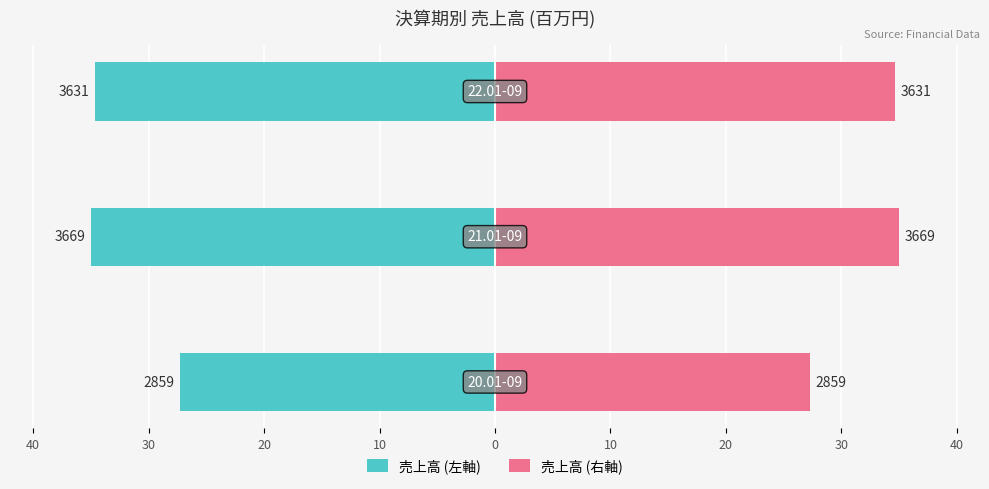

Reading left to right, transcribe all the data shown in this chart.

売上高 (左軸): -27.3	-35.0	-34.6
売上高 (右軸): 27.3	35.0	34.6